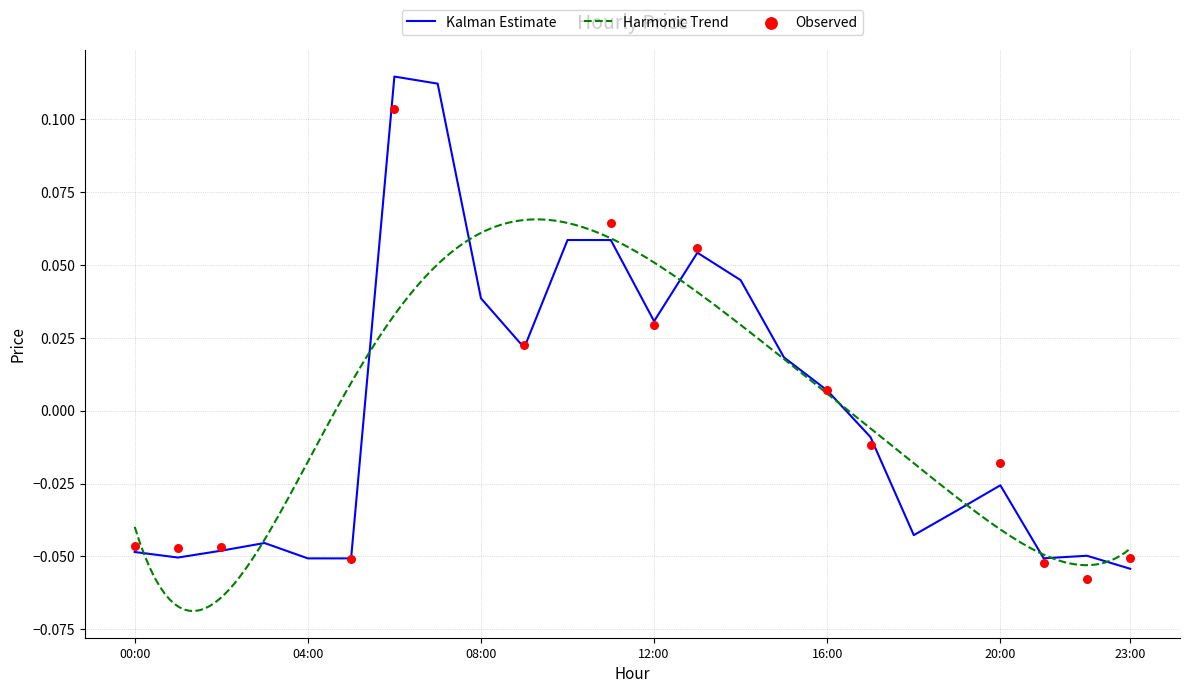

What is the change in value from 9 to 19?

-0.1